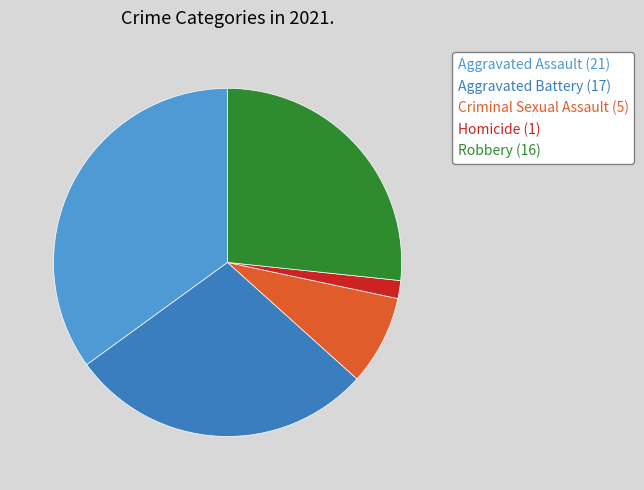

How many segments does this pie chart have?

5